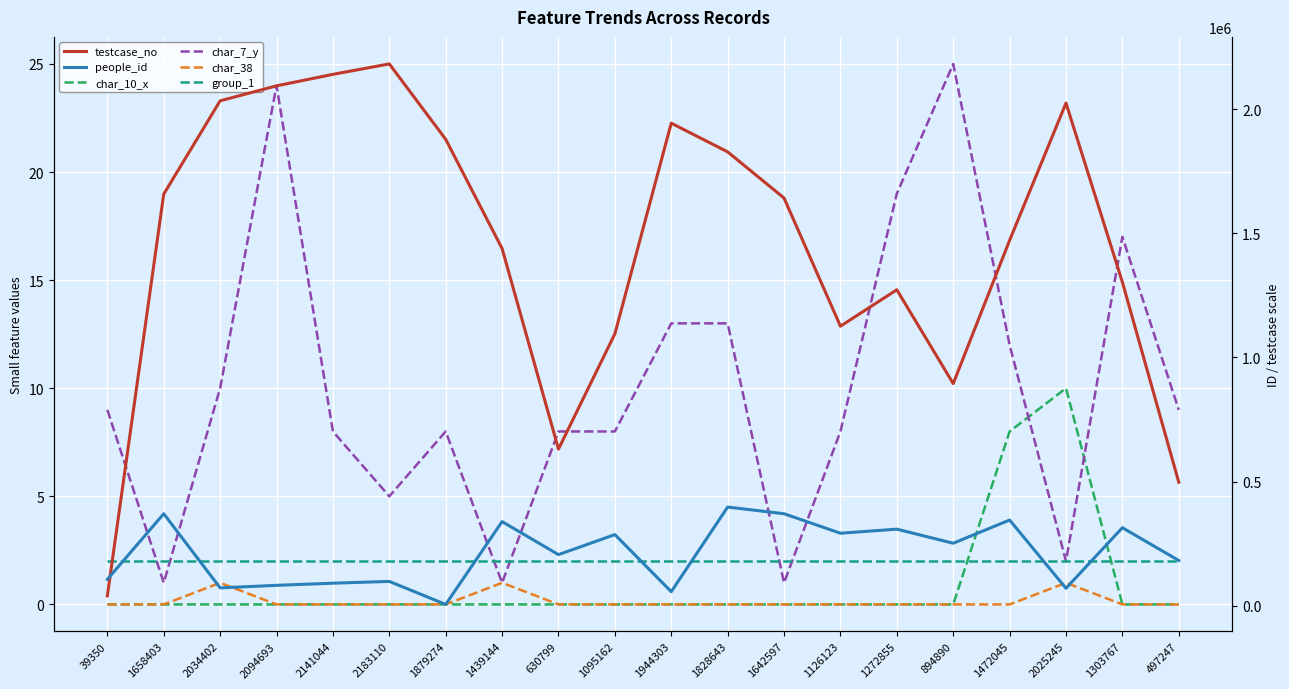

List the labels in order of people_id value, largest first.

1828643, 1658403, 1642597, 1472045, 1439144, 1303767, 1272855, 1126123, 1095162, 894890, 630799, 497247, 39350, 2183110, 2141044, 2094693, 2034402, 2025245, 1944303, 1879274